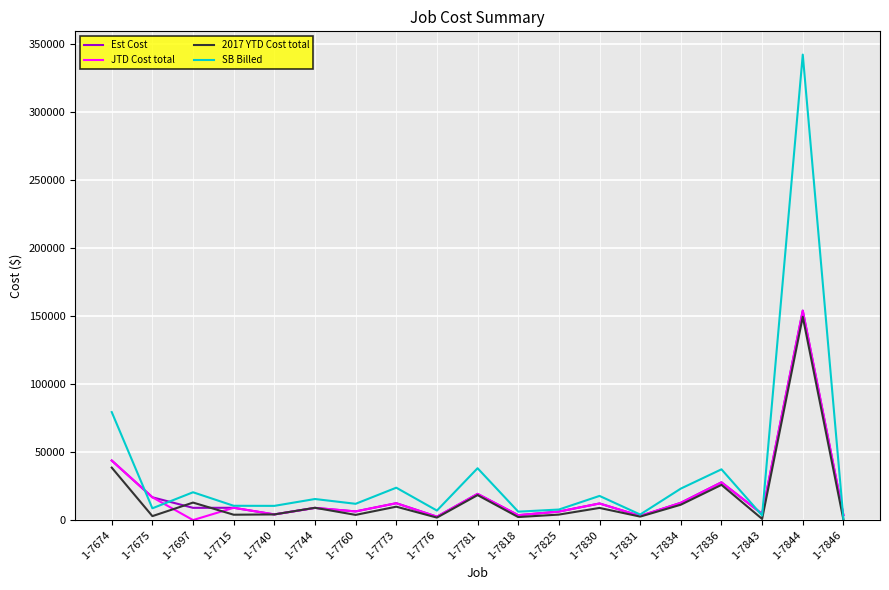

What is the sum of all Est Cost values?

359736